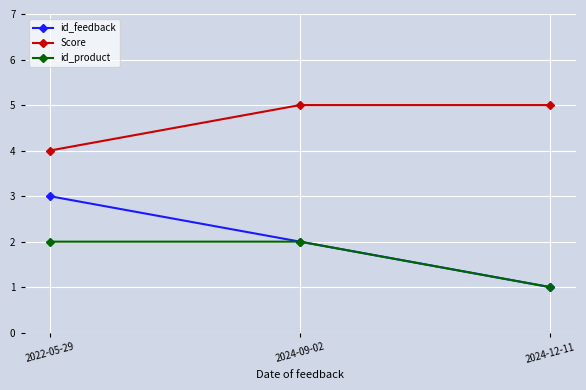

What is the sum of all id_product values?

5